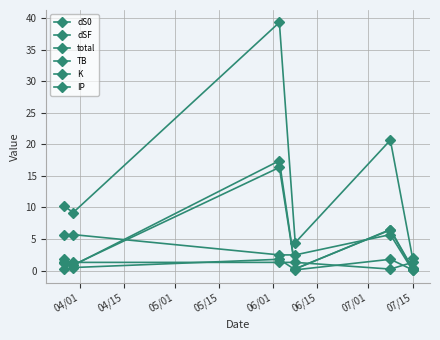

Which series ends up on top after the final intersection of IP and dSF?

IP